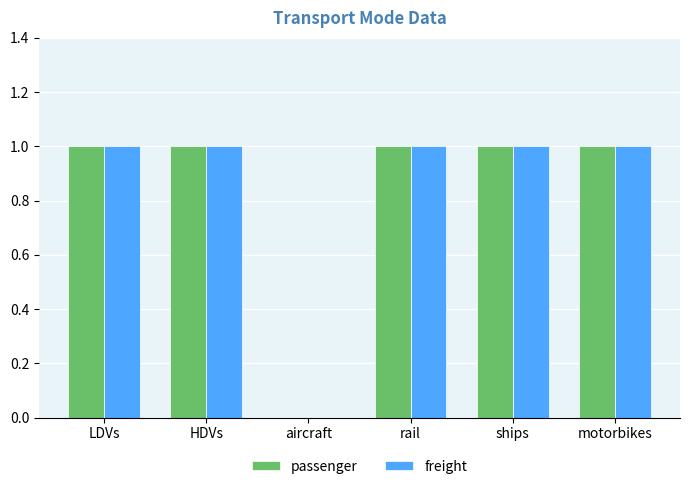

Reading right to left, transcribe all the data shown in this chart.

passenger: motorbikes=1	ships=1	rail=1	aircraft=0	HDVs=1	LDVs=1
freight: motorbikes=1	ships=1	rail=1	aircraft=0	HDVs=1	LDVs=1